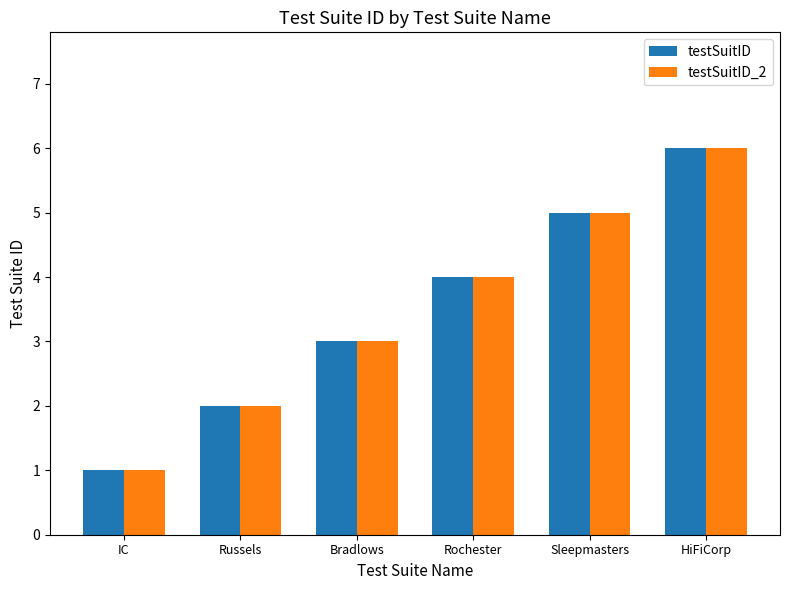

What is the average value of the testSuitID series?

4